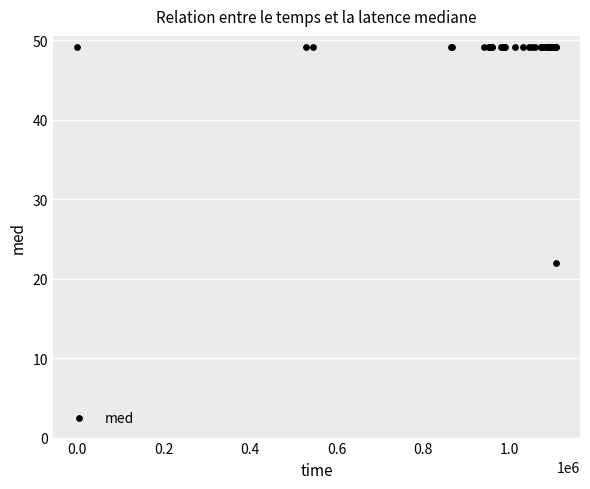

What Y value in the scatter plot is closest to 35?

22.0